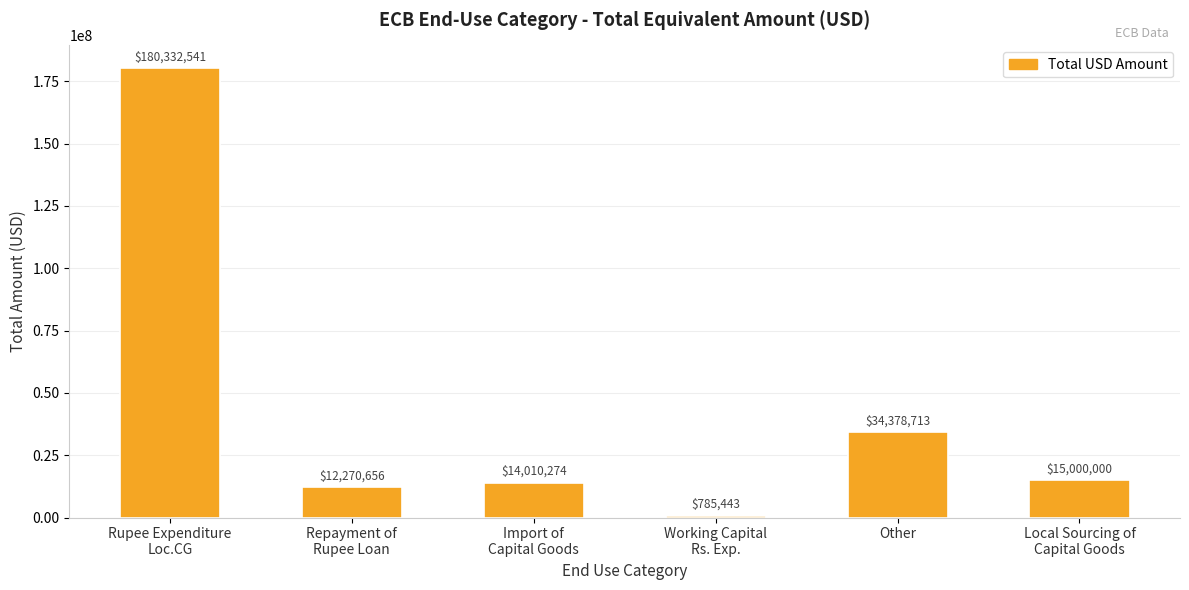

What is the change in value from Other to Local Sourcing of
Capital Goods?

-19378713